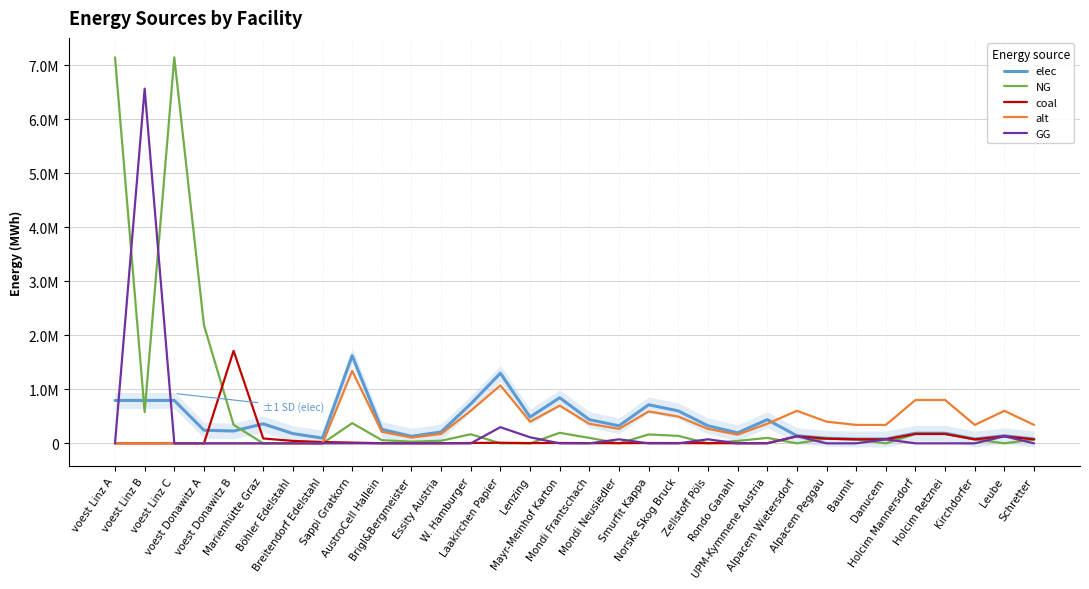

Which series has the widest spread of values?

NG